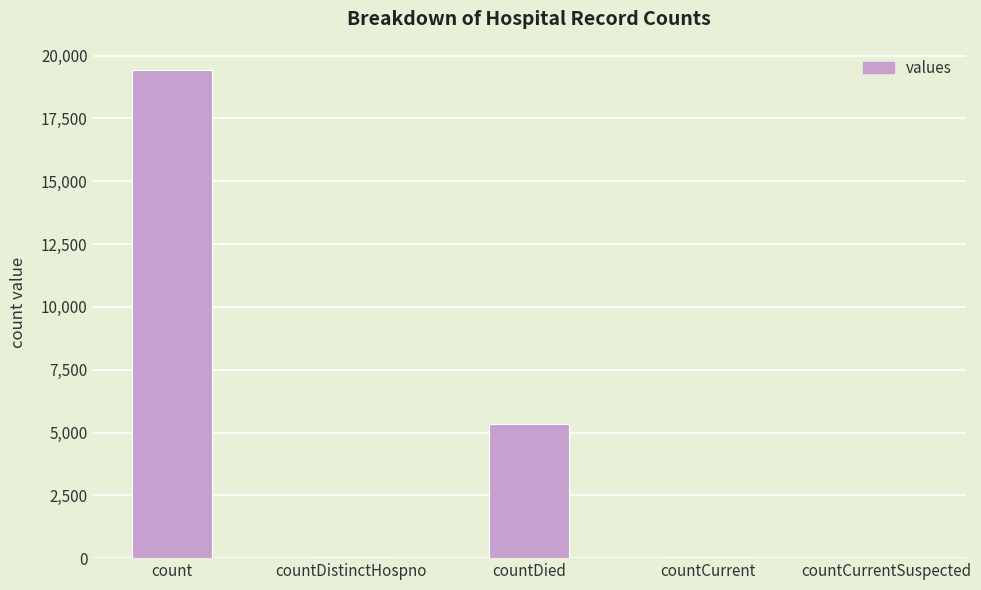

What is the approximate value at countCurrent, to the nearest 10?

60